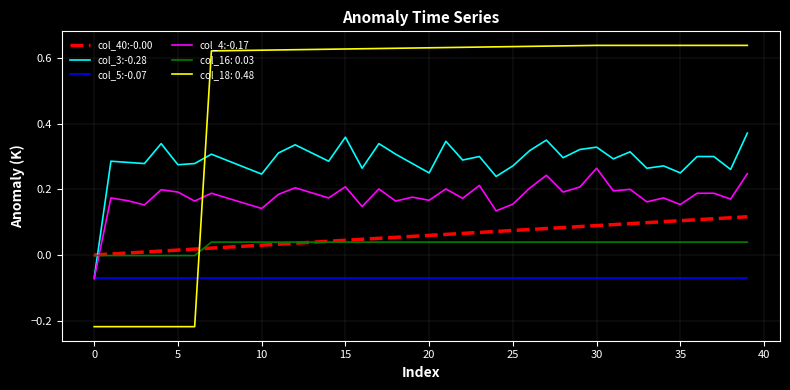

Which series has the largest total across all categories?

col_18: 0.48